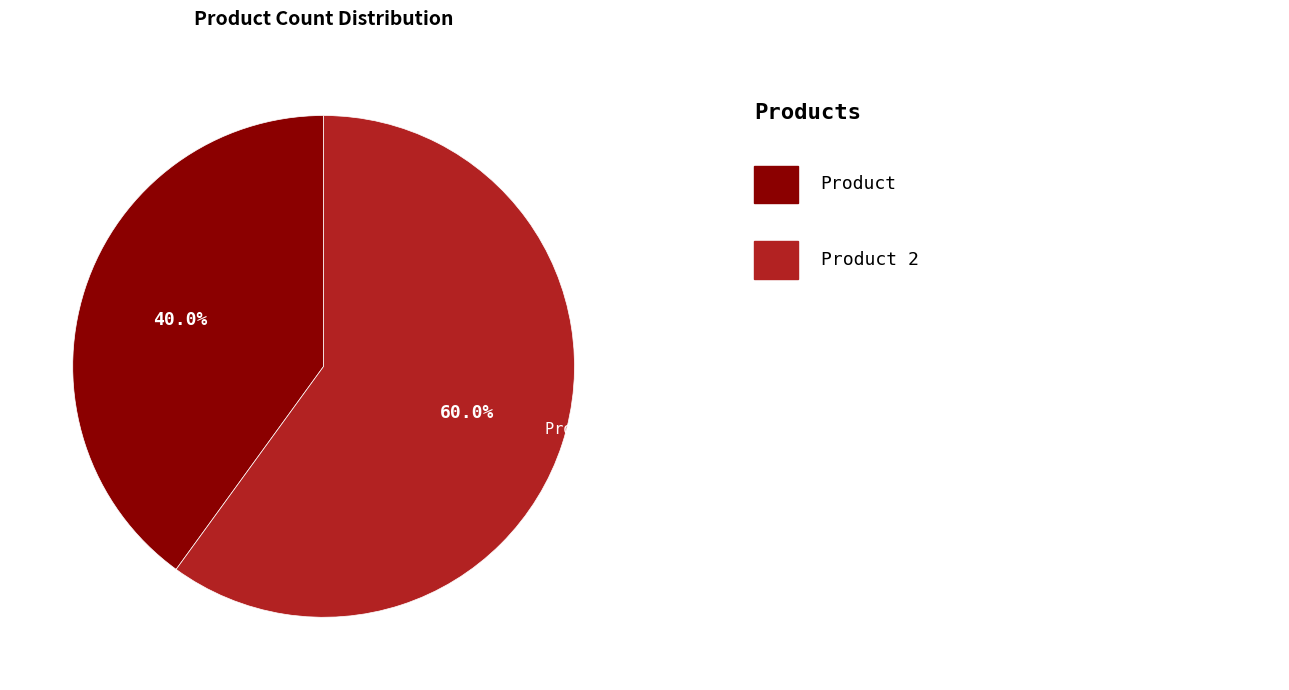

The 35 slice represents 28% of the pie. True or false?

False